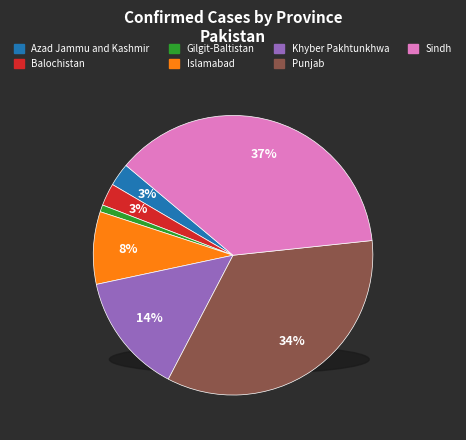

Is the sum of Sindh and Balochistan greater than half?

No